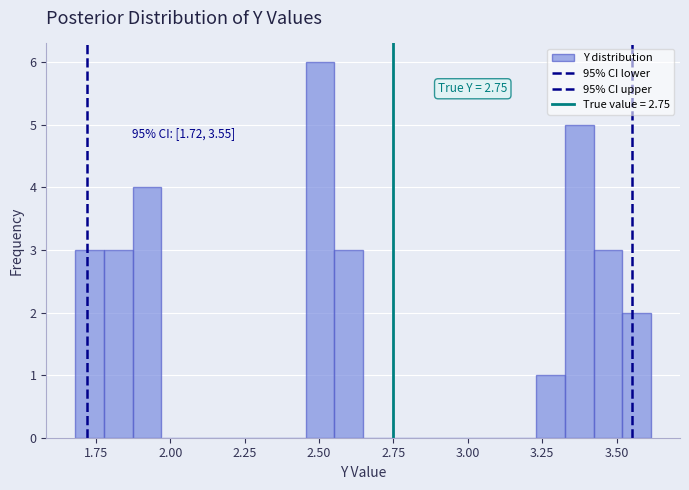

Around what value on the x-axis is the tallest bar? Give the approximate position of its centre, as read against the axis.

2.50